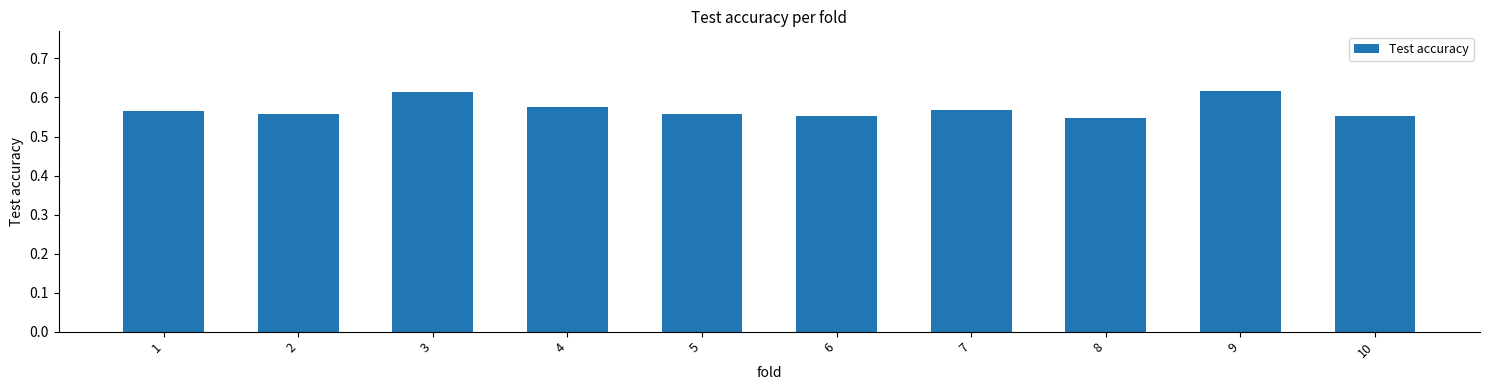

Count the values in the range 0 to 1.

10